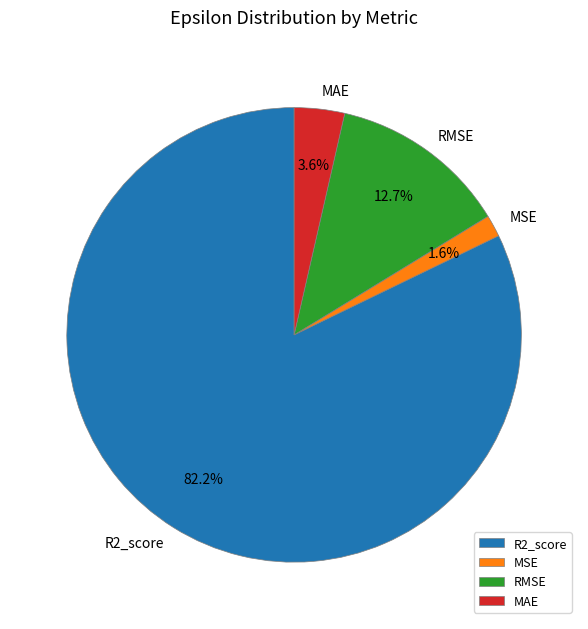

Which category has the smallest portion of the pie?

MSE